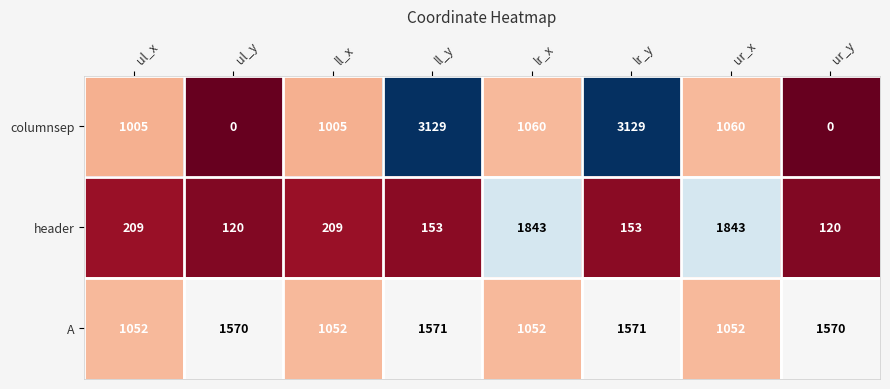

What is the sum of all header values?

4650